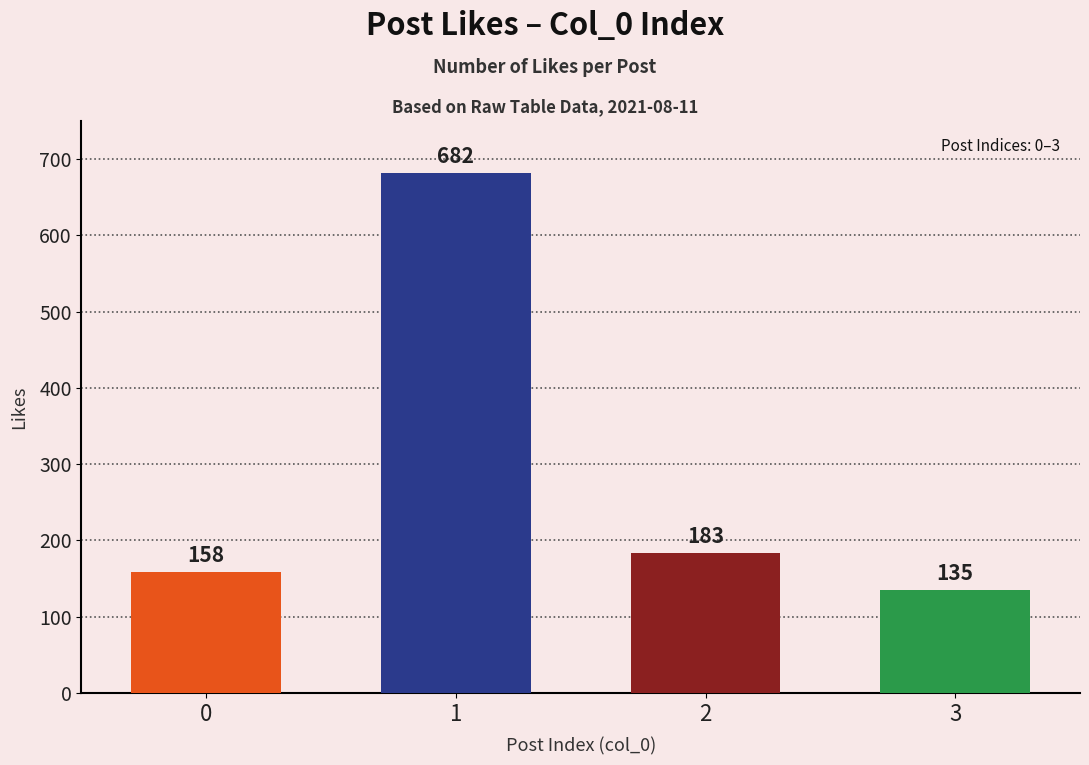

Reading left to right, list all the values displayed in this chart.

0=158	1=682	2=183	3=135